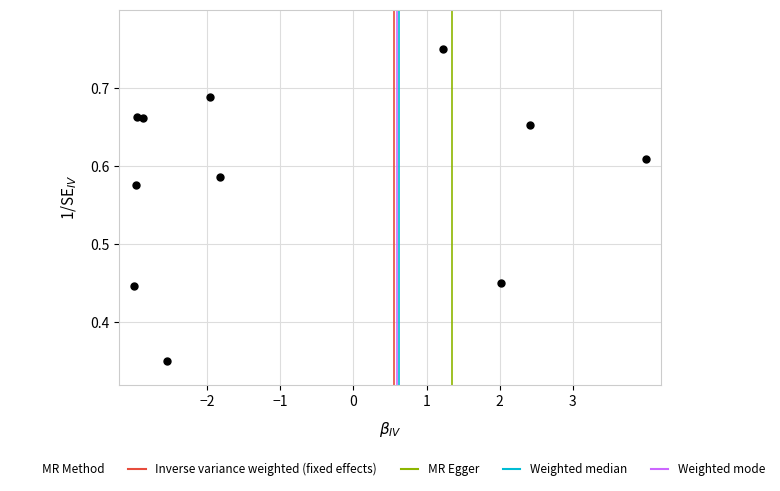

What is the range of X values (max minus min)?

7.0